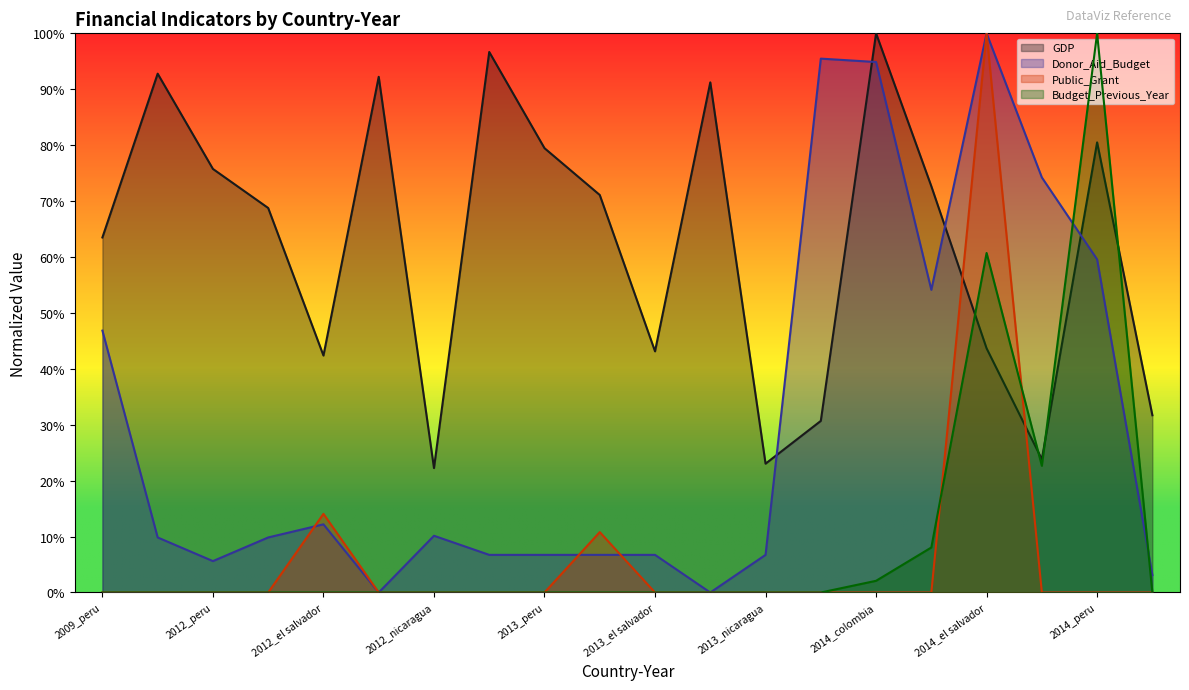

True or false: Budget_Previous_Year and Public_Grant cross at least once.

True